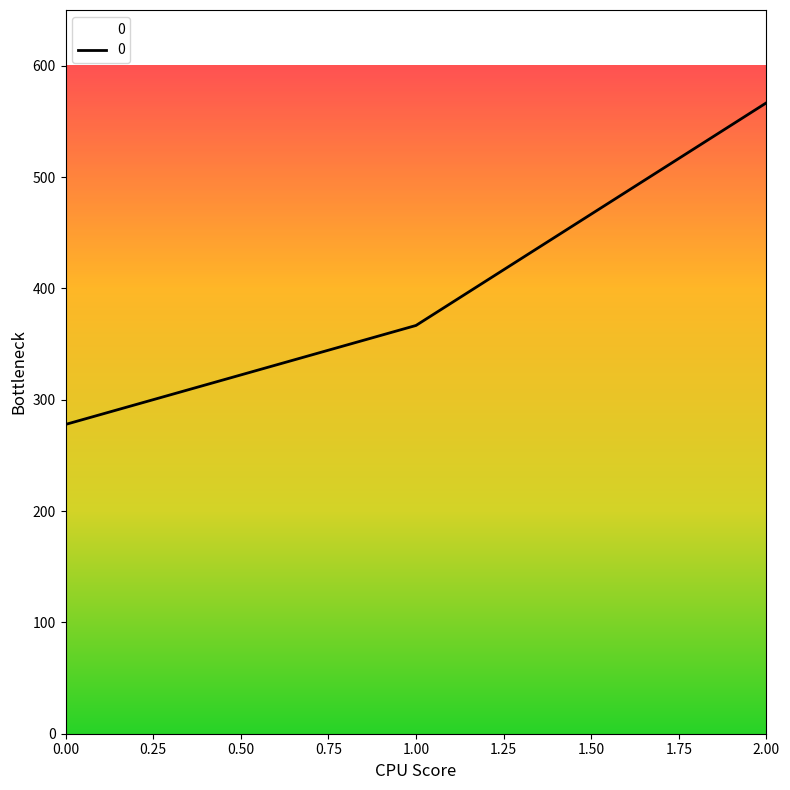

The value at 1.00 is 366.7. True or false?

True